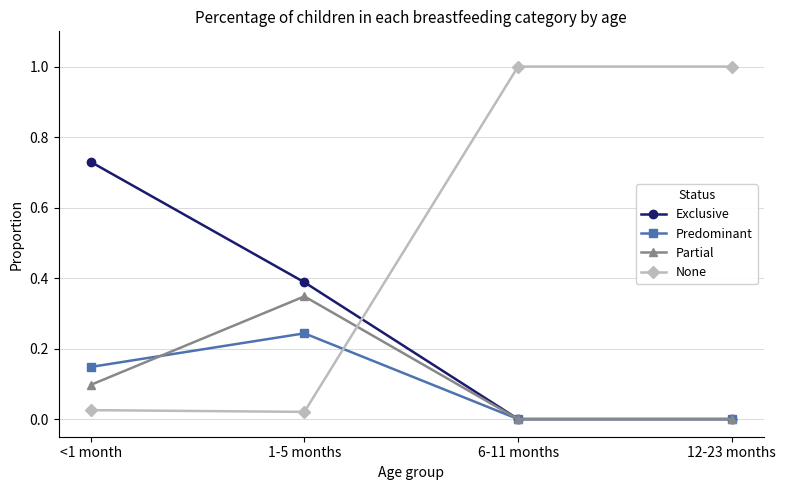

Which series ends up on top after the final intersection of Partial and None?

None